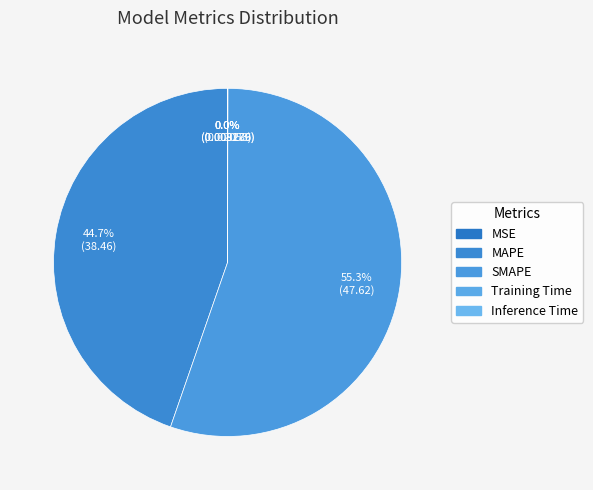

What is the largest slice in the pie chart?

SMAPE